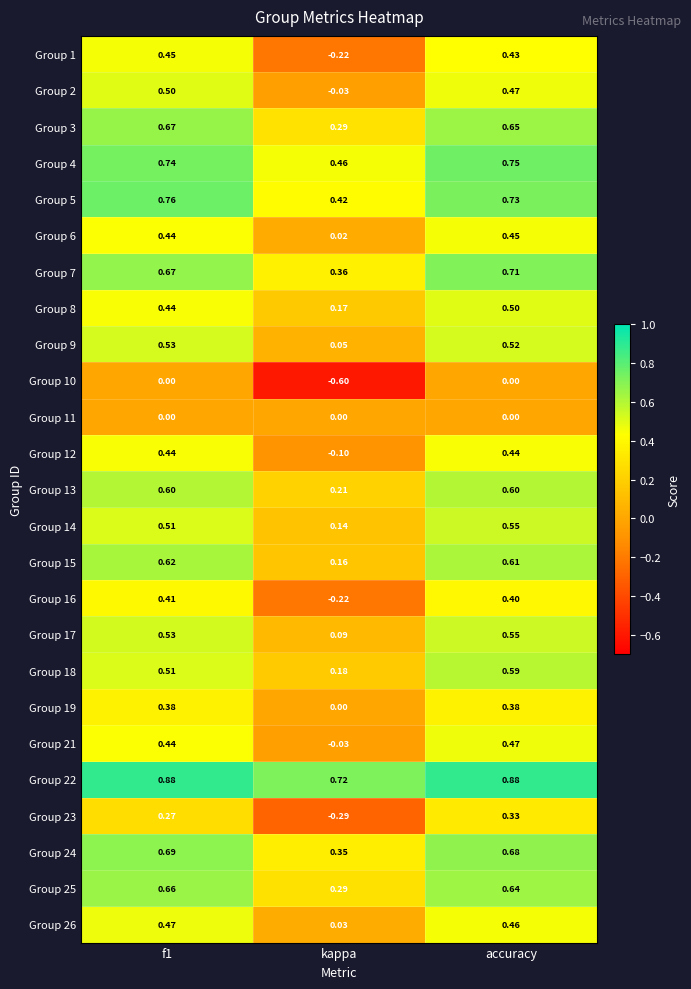

Where is Group 7 nearest to the value 0?

kappa